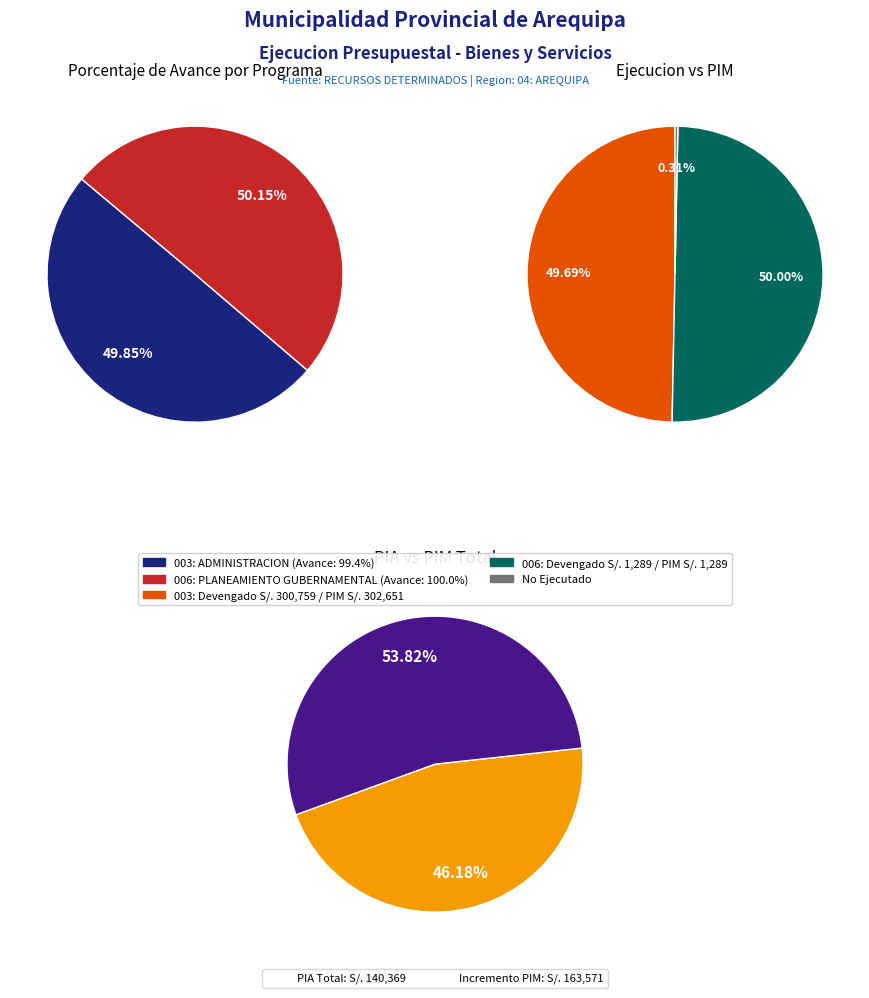

Which has a higher value, 003: ADMINISTRACION or 006: PLANEAMIENTO GUBERNAMENTAL?

006: PLANEAMIENTO GUBERNAMENTAL